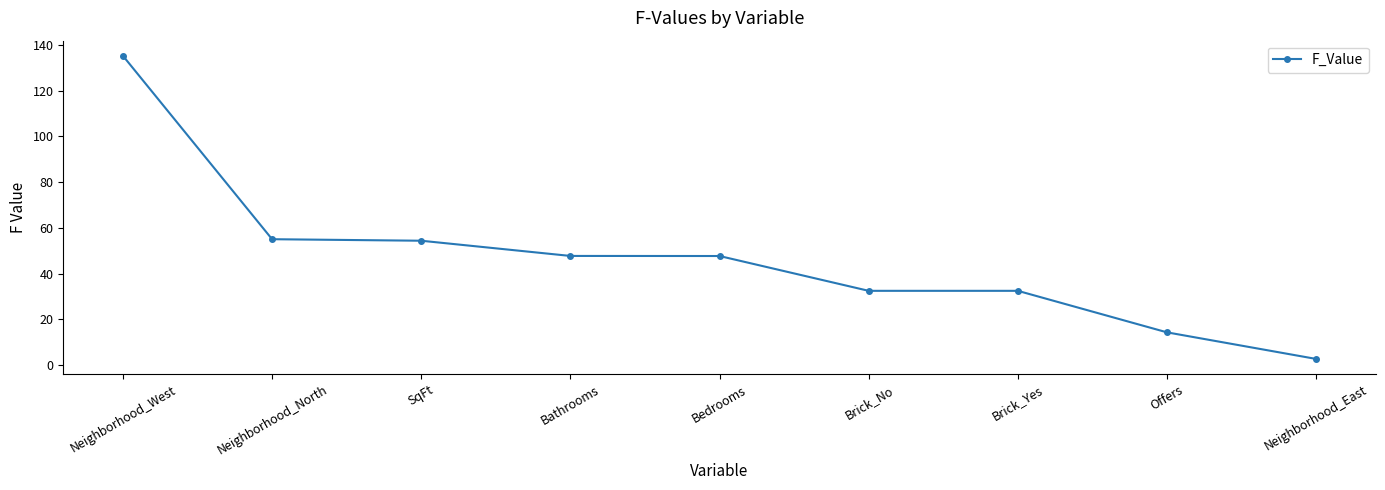

Reading left to right, what are all the values shown in this chart?

Neighborhood_West=135.2	Neighborhood_North=55.0	SqFt=54.4	Bathrooms=47.7	Bedrooms=47.7	Brick_No=32.5	Brick_Yes=32.5	Offers=14.3	Neighborhood_East=2.7